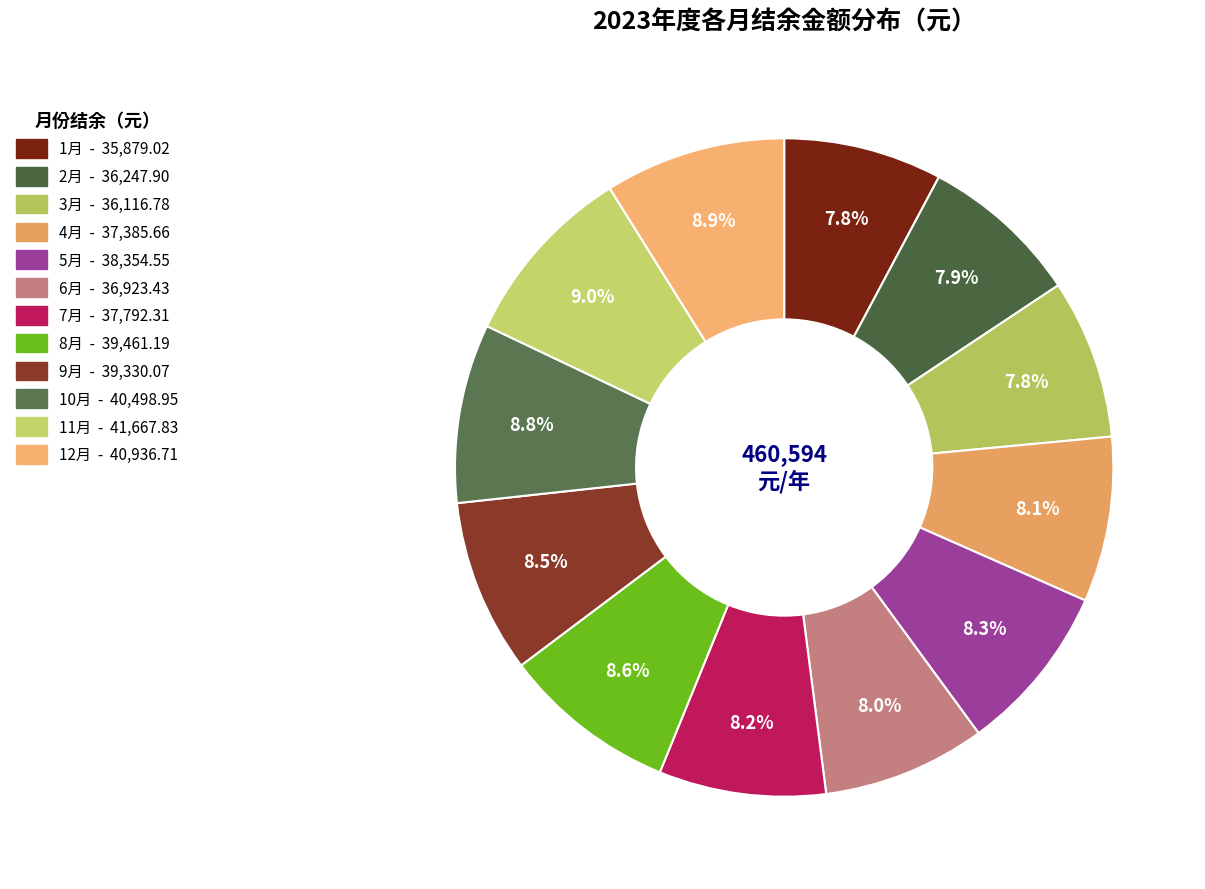

To the nearest percent, what is the combined percentage of 2月 and 10月?

17%